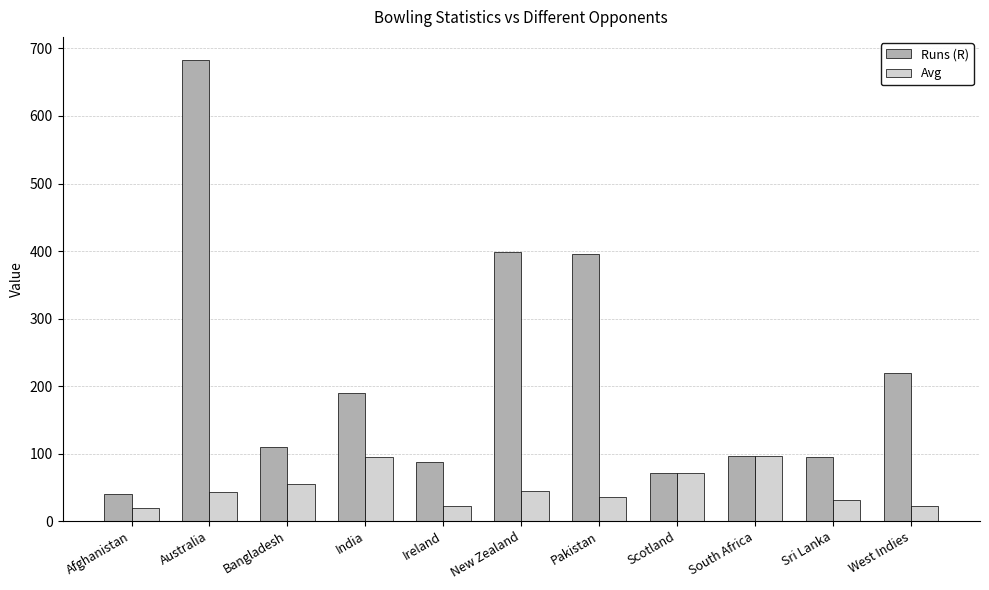

What is the lowest value of the Runs (R) series?

40.0